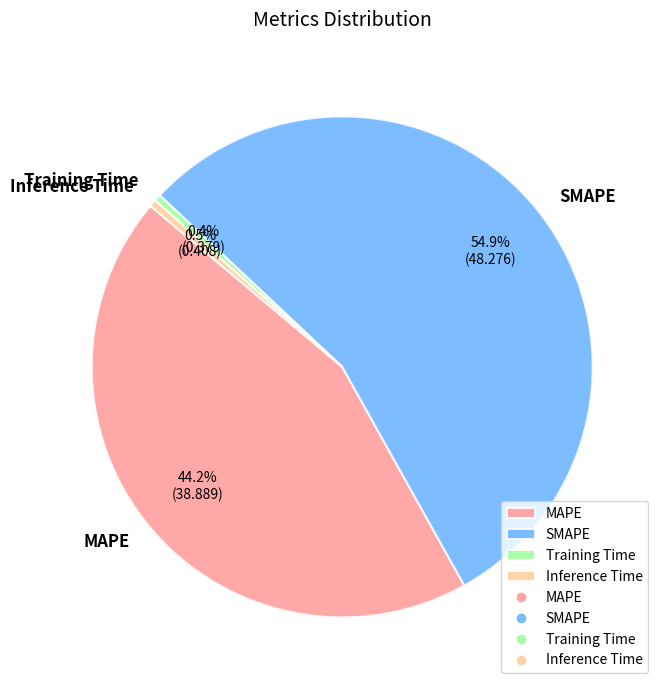

To the nearest percent, what is the average slice percentage?

25%